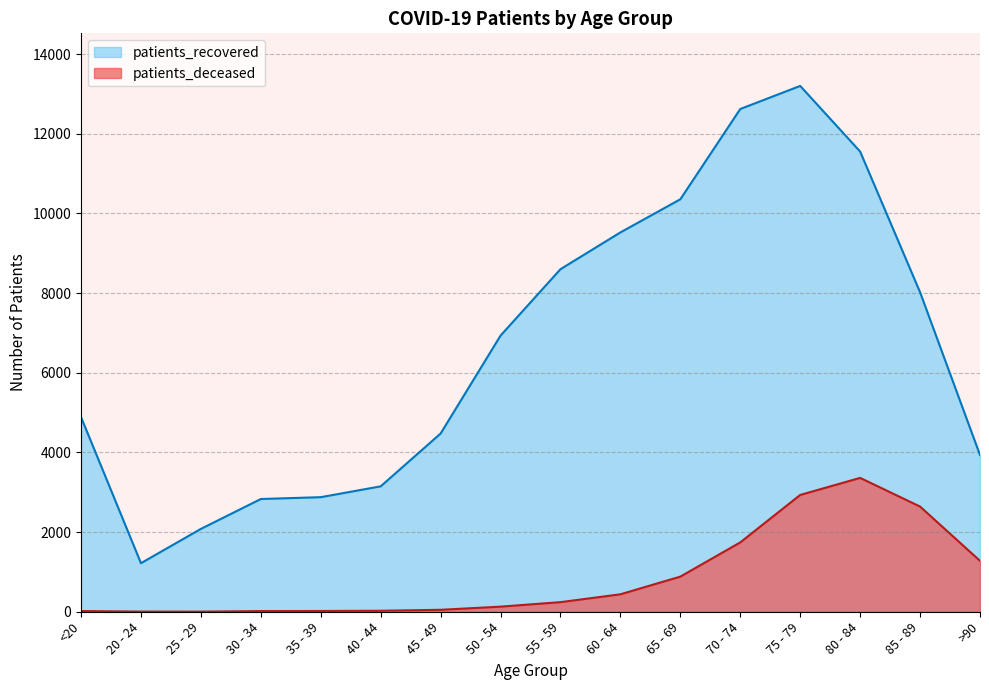

True or false: patients_deceased and patients_recovered intersect in this chart.

False